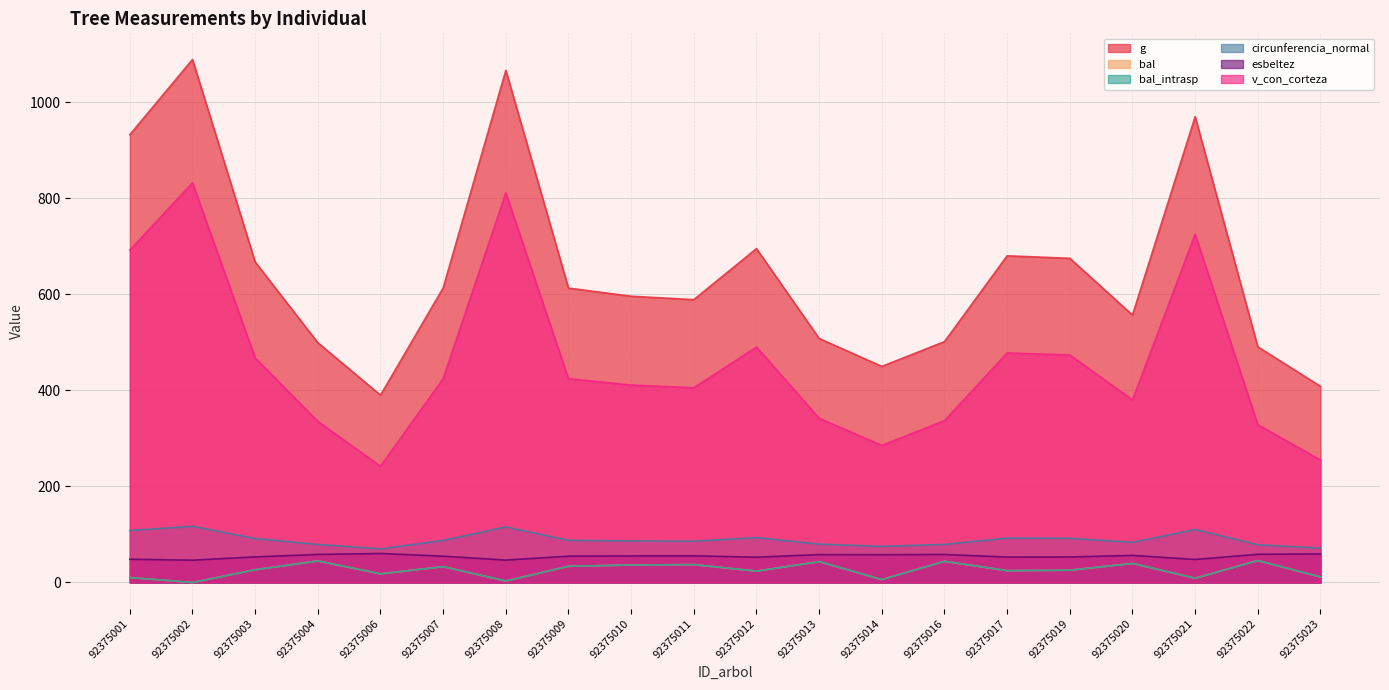

At how many categories does at least one series exceed 156?

20